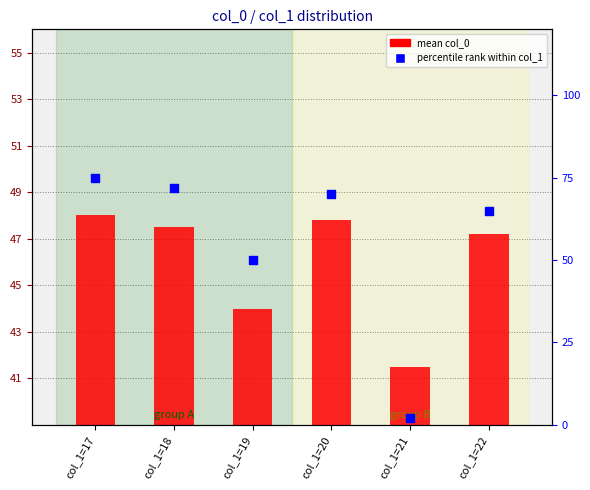

What is the total value across all series at col_1=22?

112.2